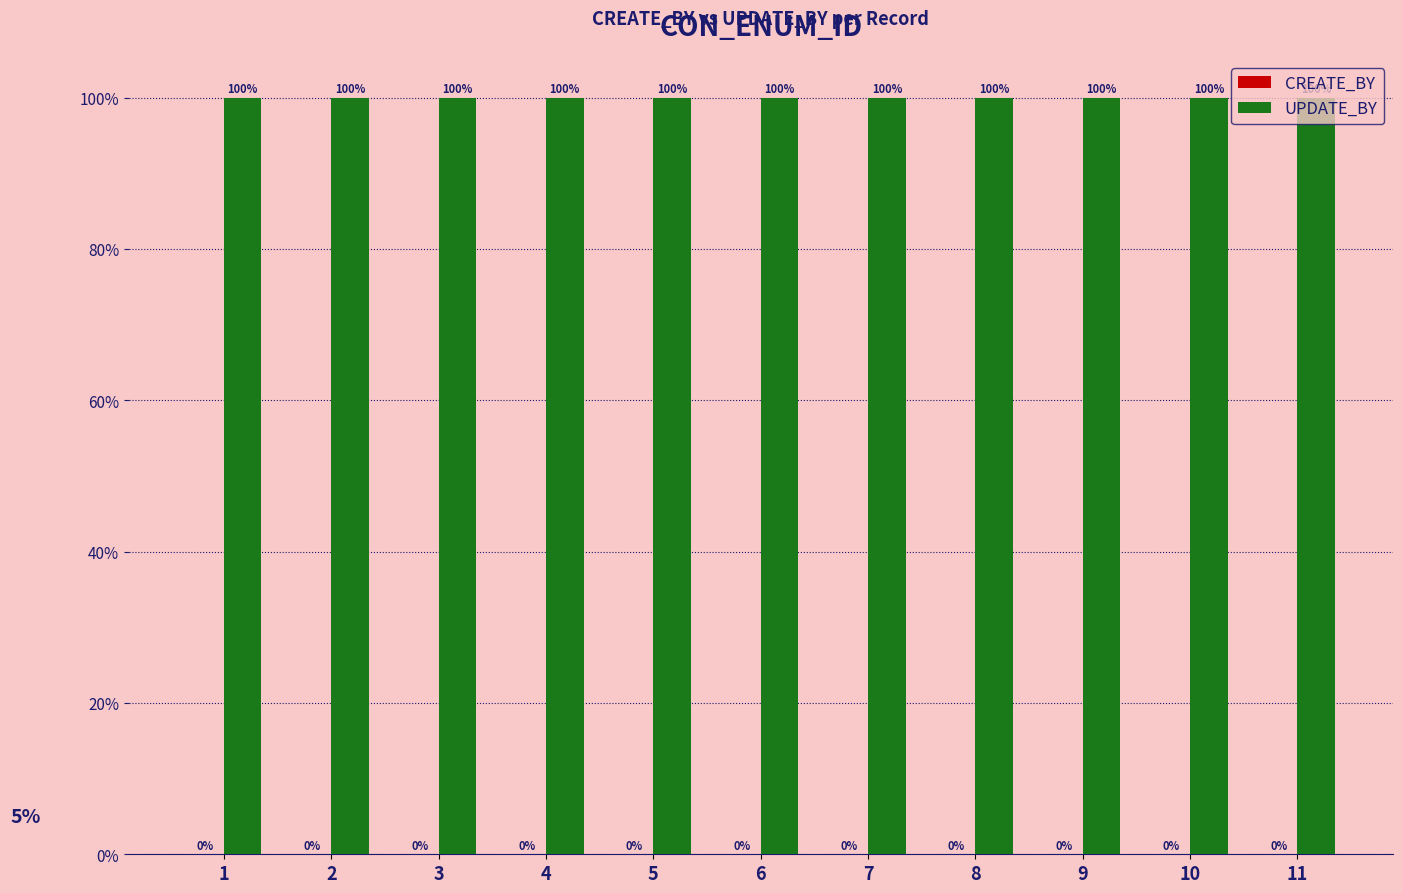

What is the greatest value displayed?

100.0